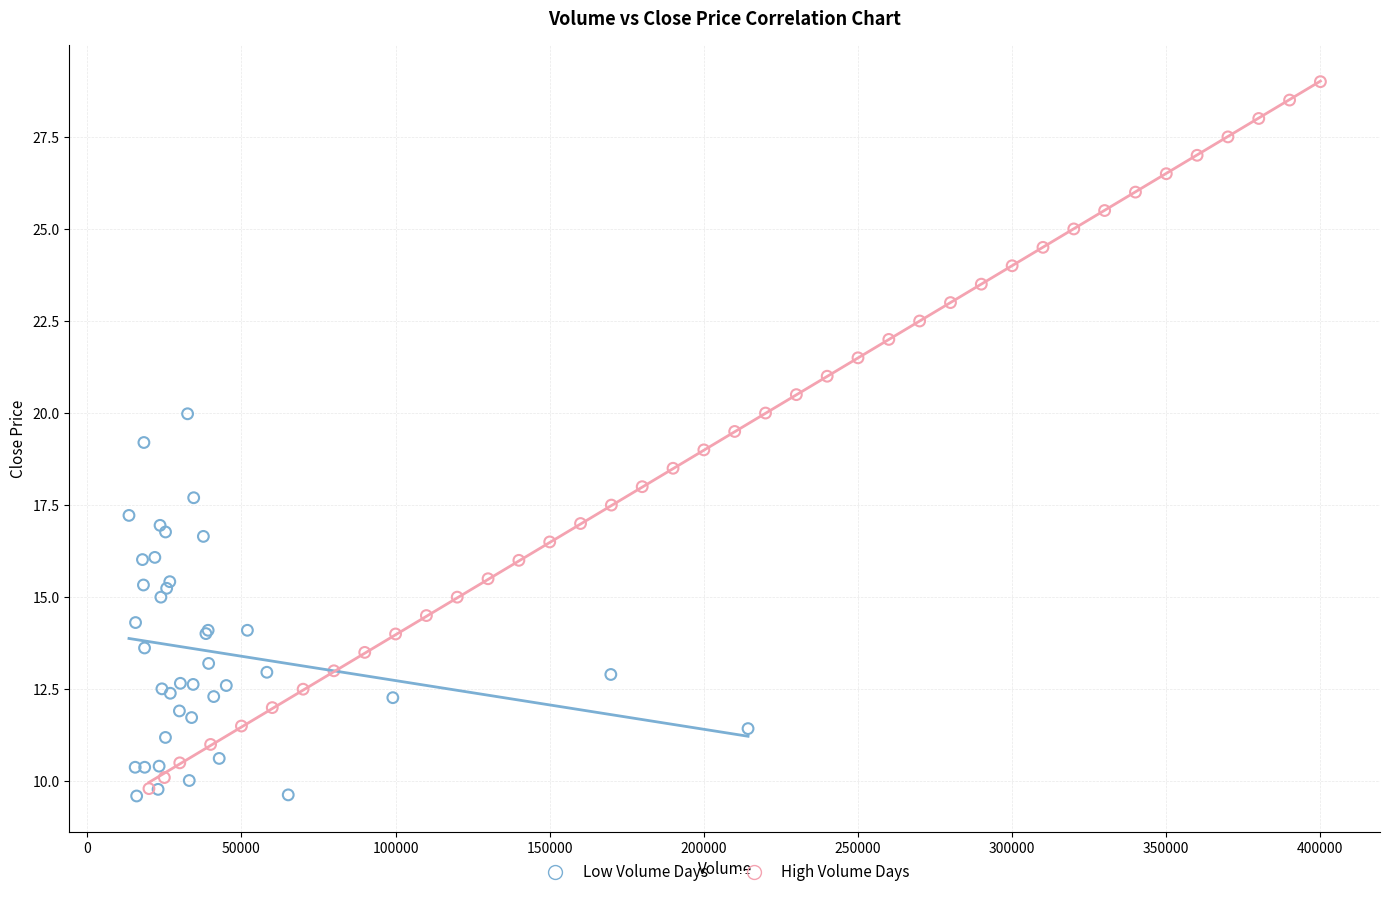

Which series contains the highest Y value?

High Volume Days